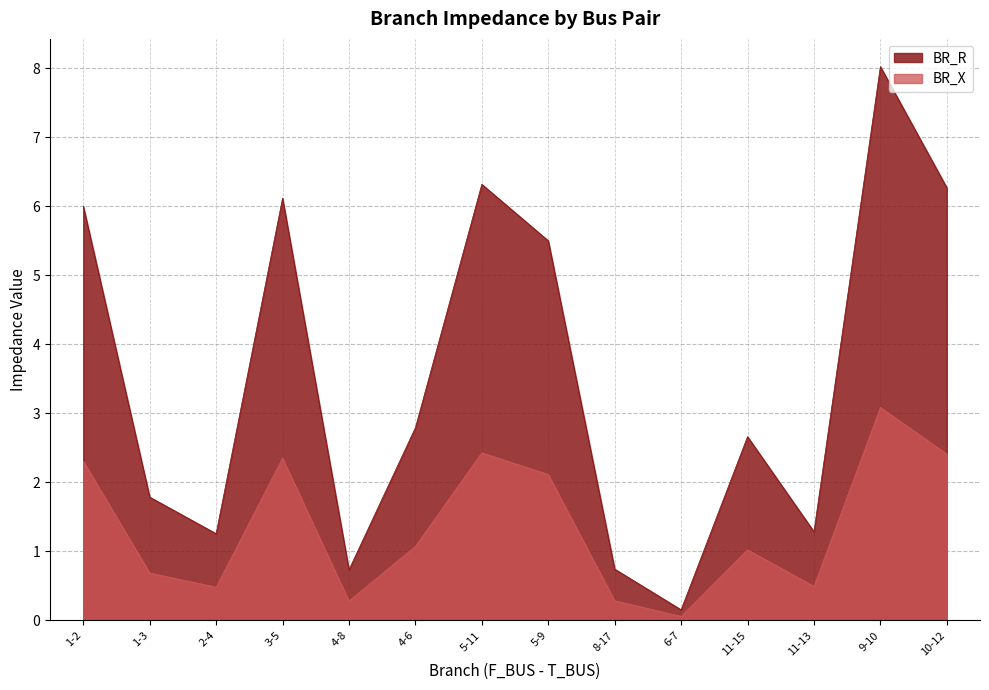

Which series has the largest total across all categories?

BR_R